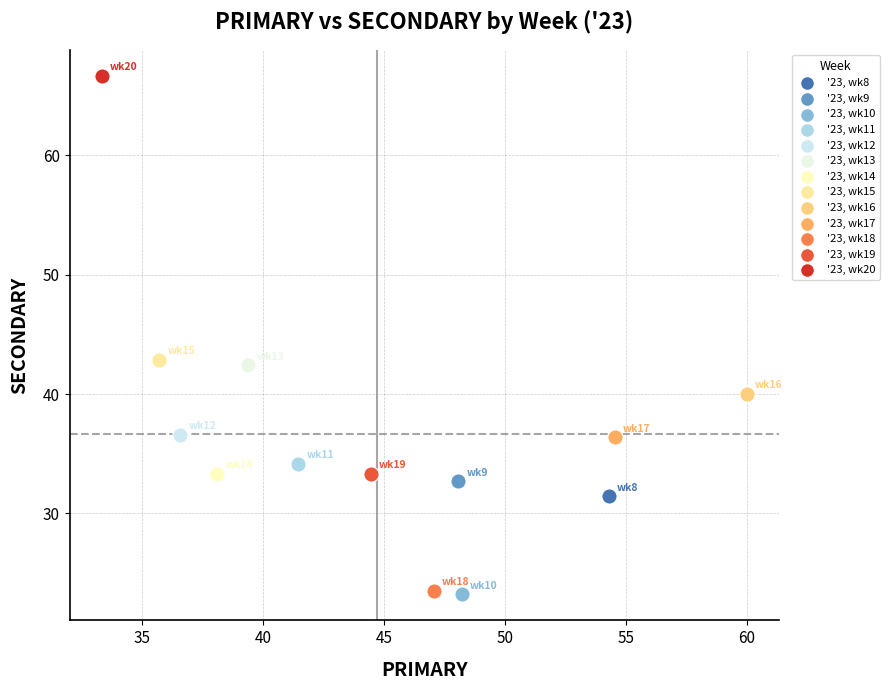

What are all the series names shown in the legend?

'23, wk8, '23, wk9, '23, wk10, '23, wk11, '23, wk12, '23, wk13, '23, wk14, '23, wk15, '23, wk16, '23, wk17, '23, wk18, '23, wk19, '23, wk20